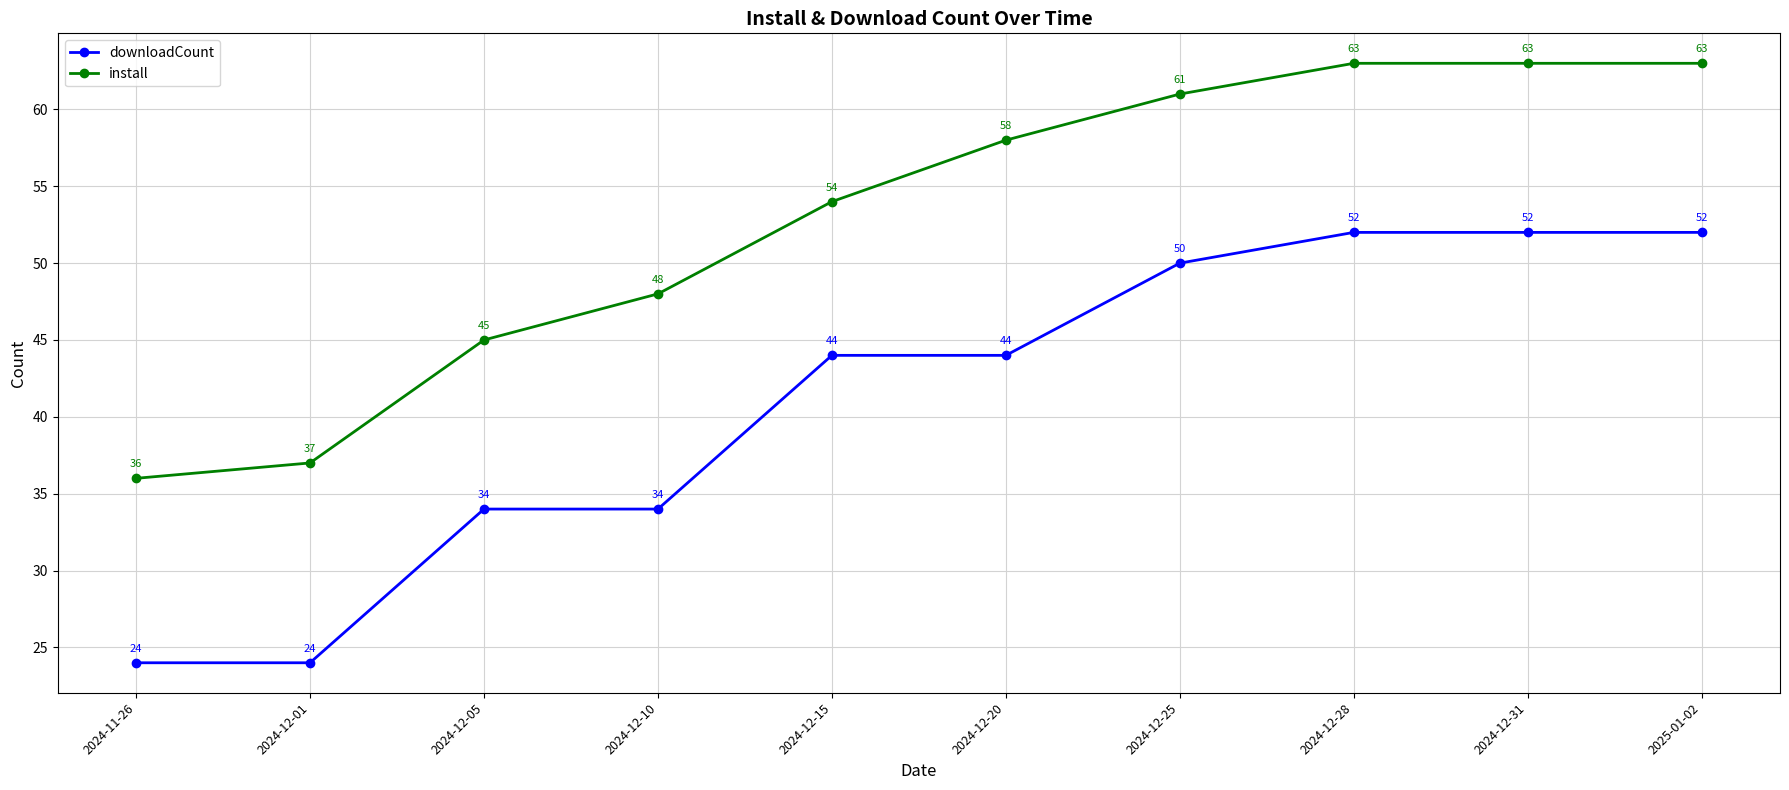

The downloadCount series shows 34 at 2024-12-05. True or false?

True